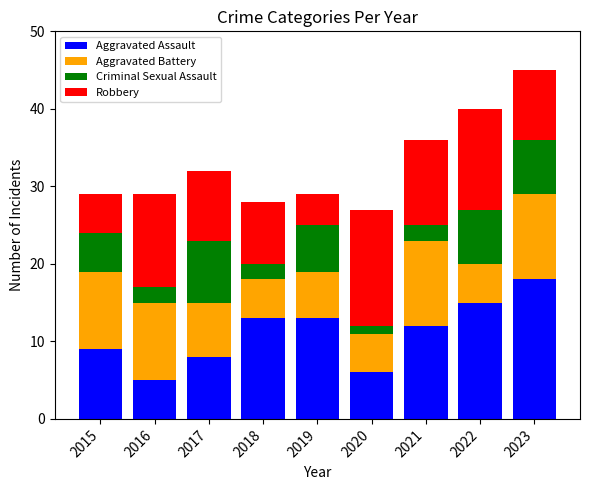

How many categories are shown in the chart?

9